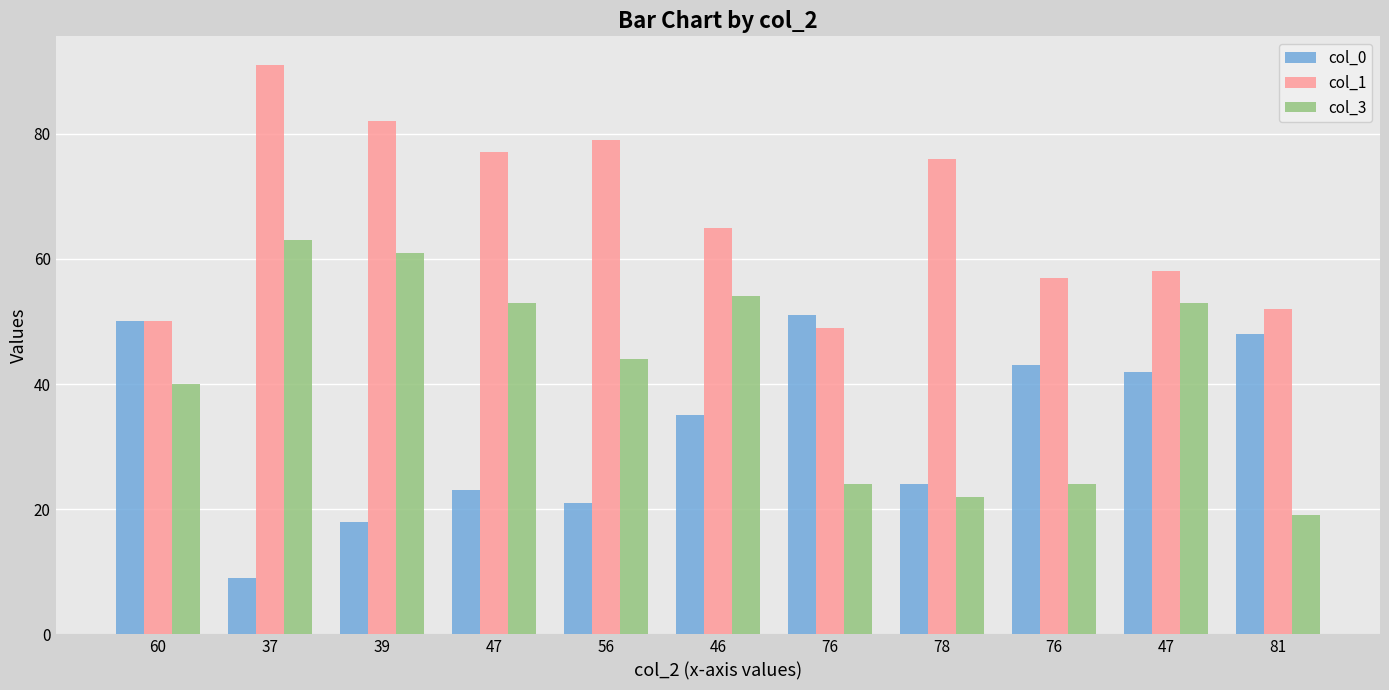

What is the maximum value for col_3?

63